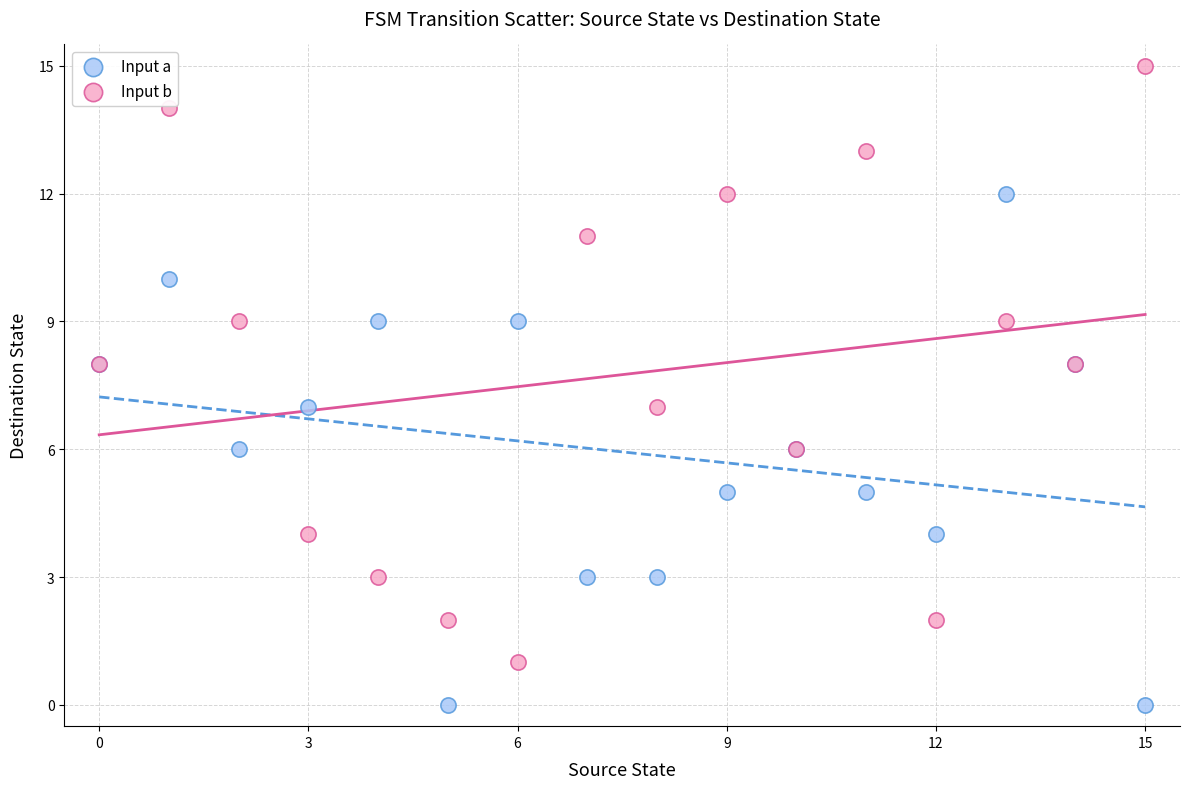

Which series has the widest spread of Y values?

Input b